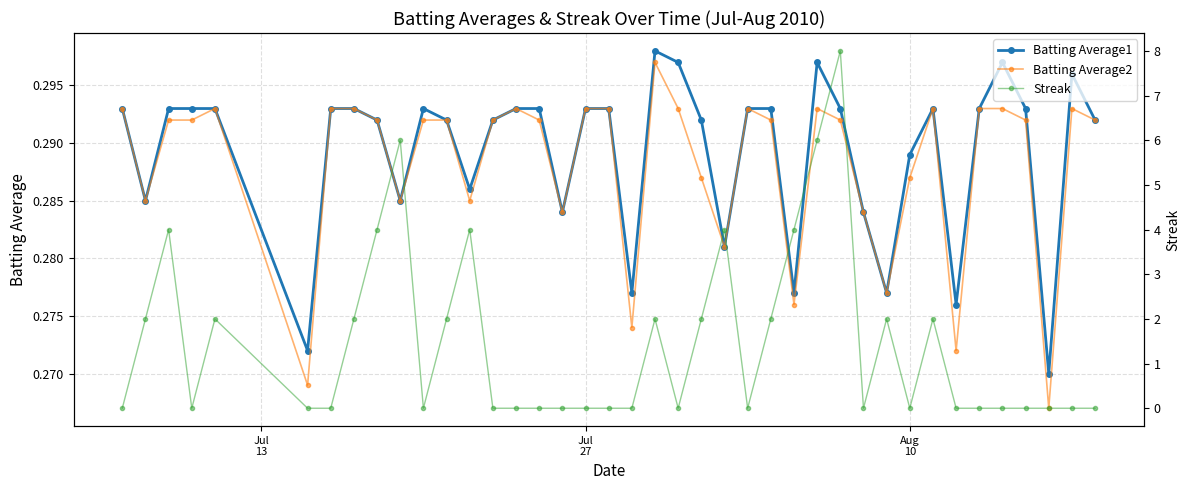

How many positive values does the Streak series have?

17